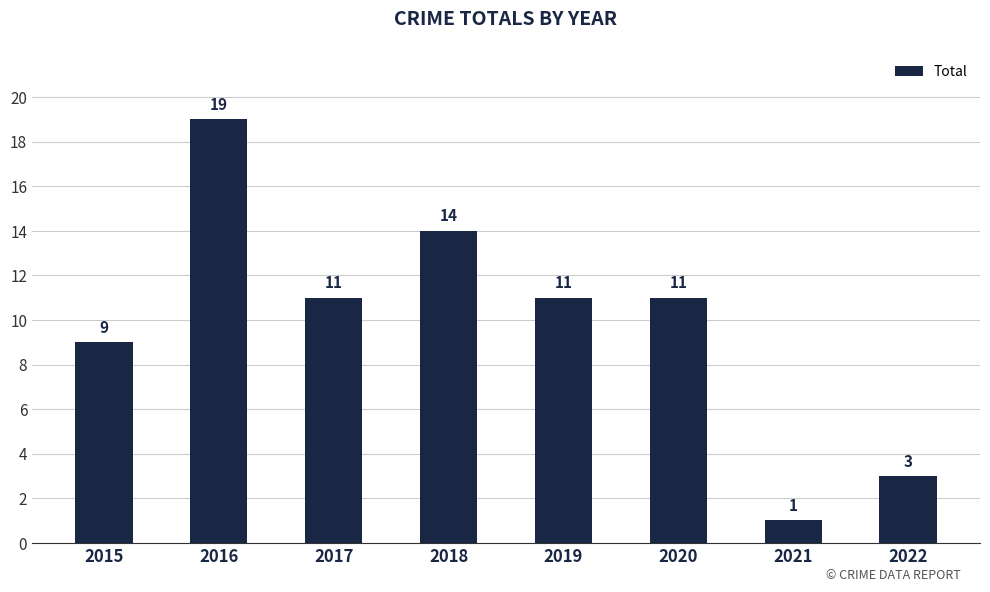

What is the value of the 7th bar from the left?

1